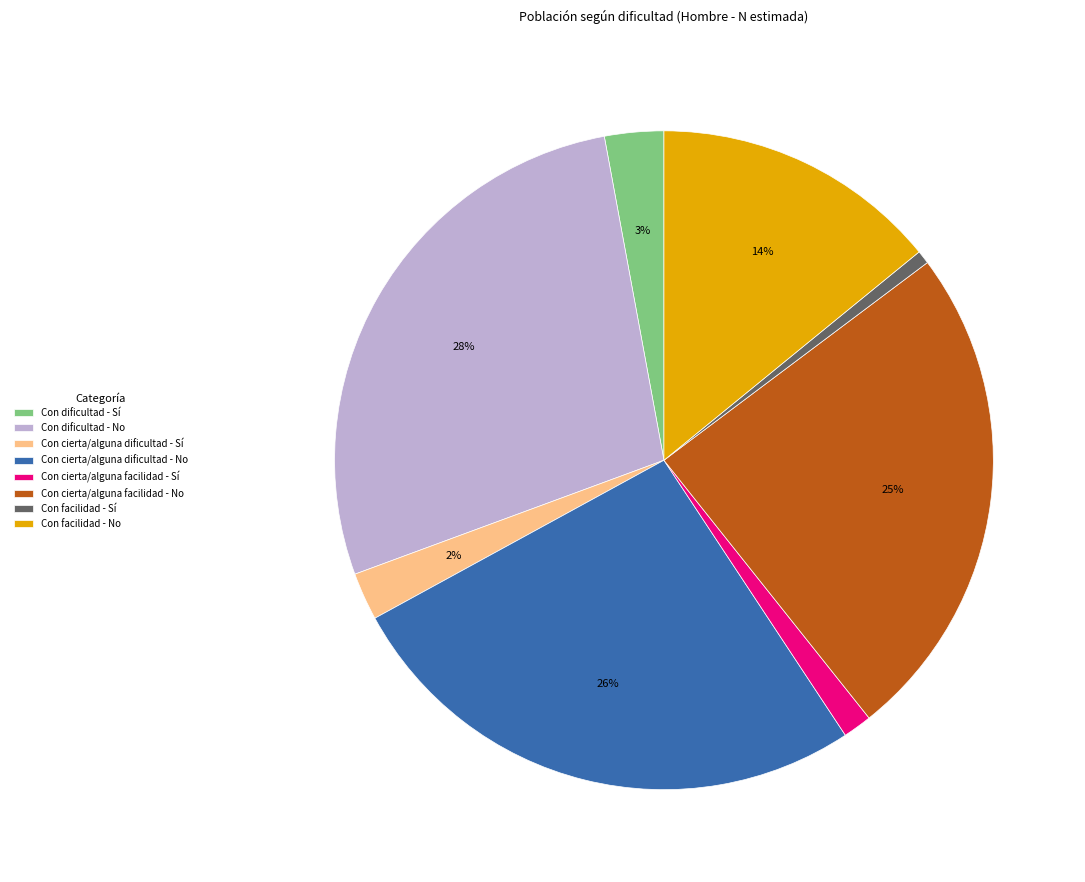

Is the sum of Con facilidad - Sí and Con dificultad - No greater than half?

No